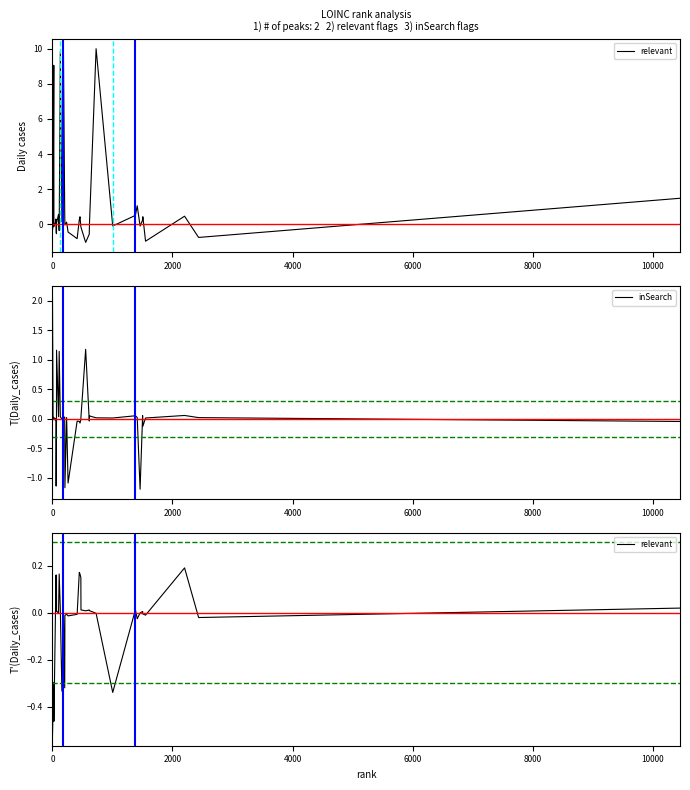

Rank the series by their maximum value, from lowest to highest.

relevant, inSearch